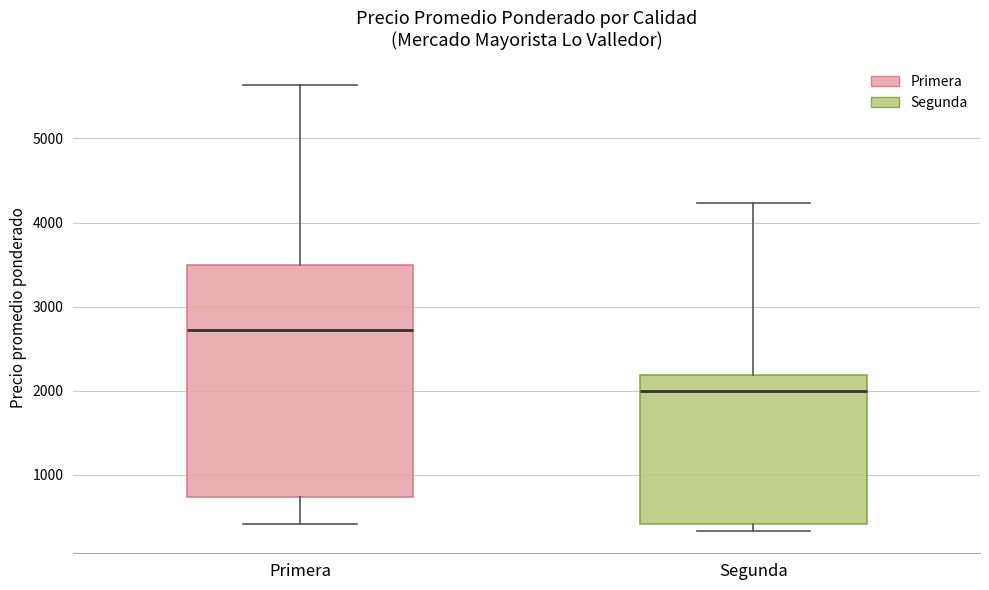

Reading left to right, read every box against the y-axis: the position of its median line, the range the box covers, and the ends of its whiskers. The values are not printed on the chart, so give them approximately, as read against the axis.

Primera: median 2700, box 700 to 3500, whiskers 400 to 5600
Segunda: median 2000, box 400 to 2200, whiskers 300 to 4200